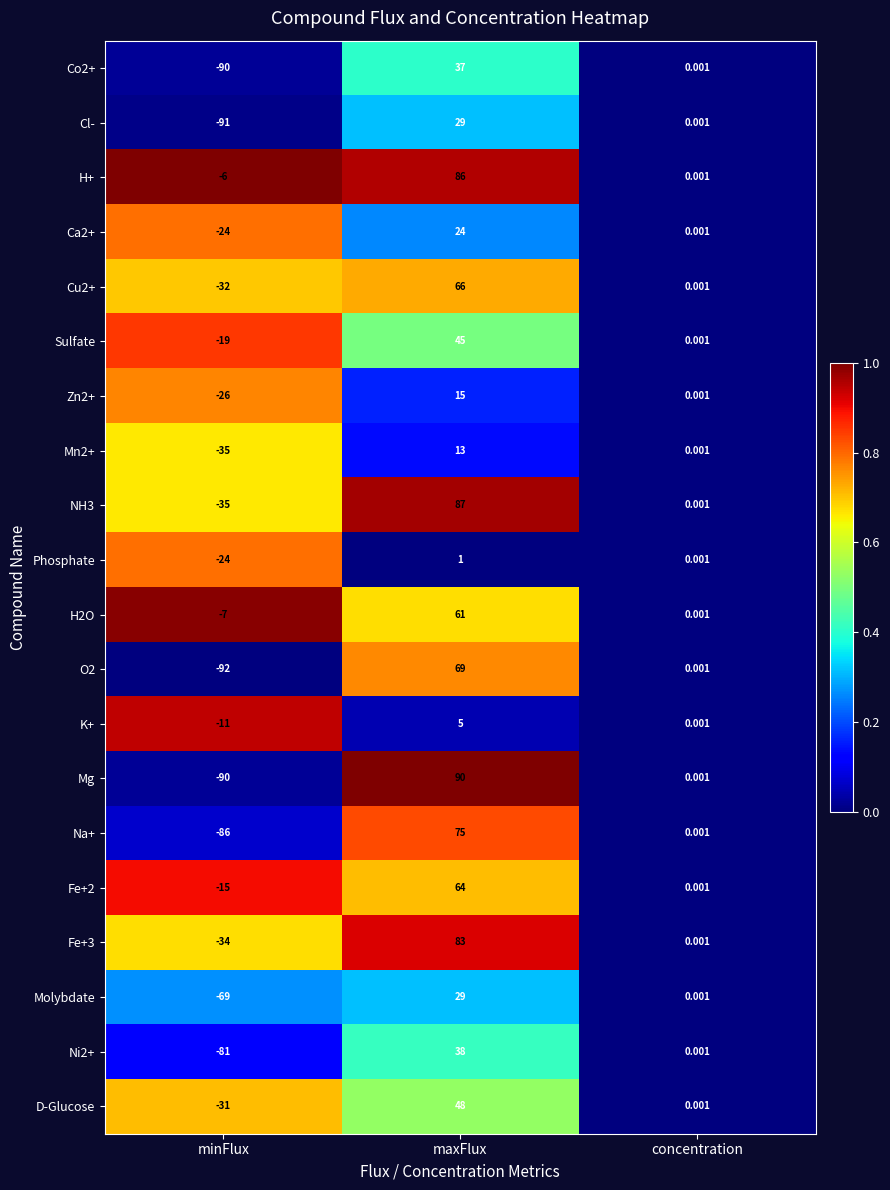

List the labels in order of Na+ value, largest first.

maxFlux, concentration, minFlux